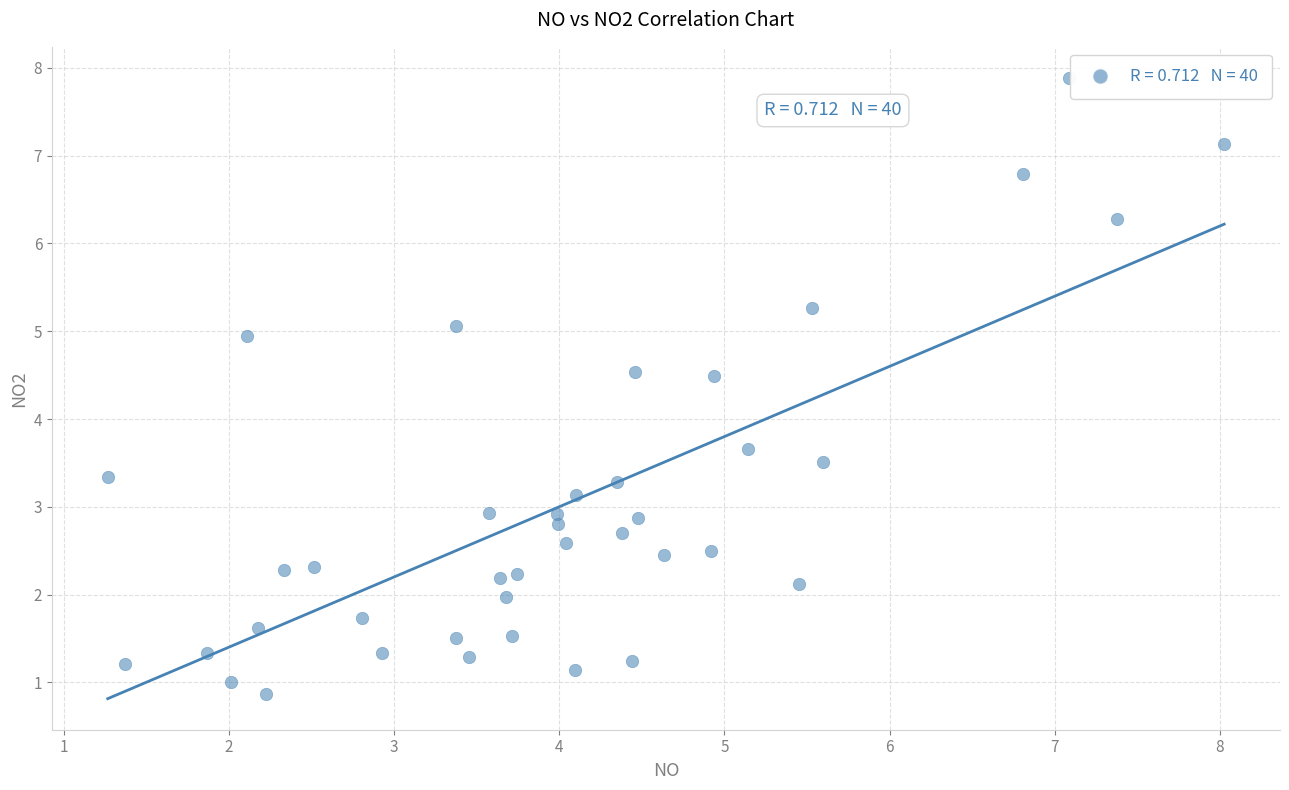

What is the range of Y values (max minus min)?

7.0